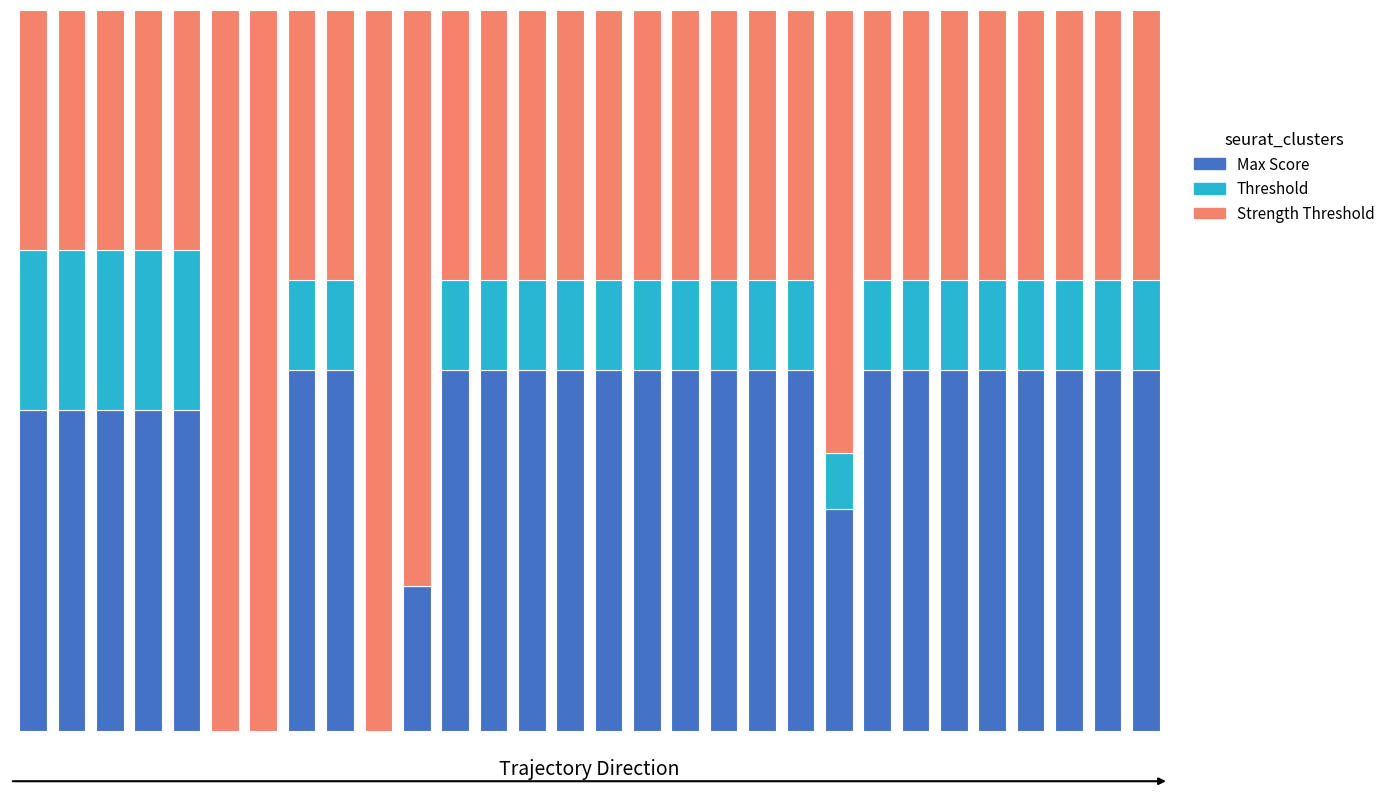

At which label does Max Score reach its minimum?

5